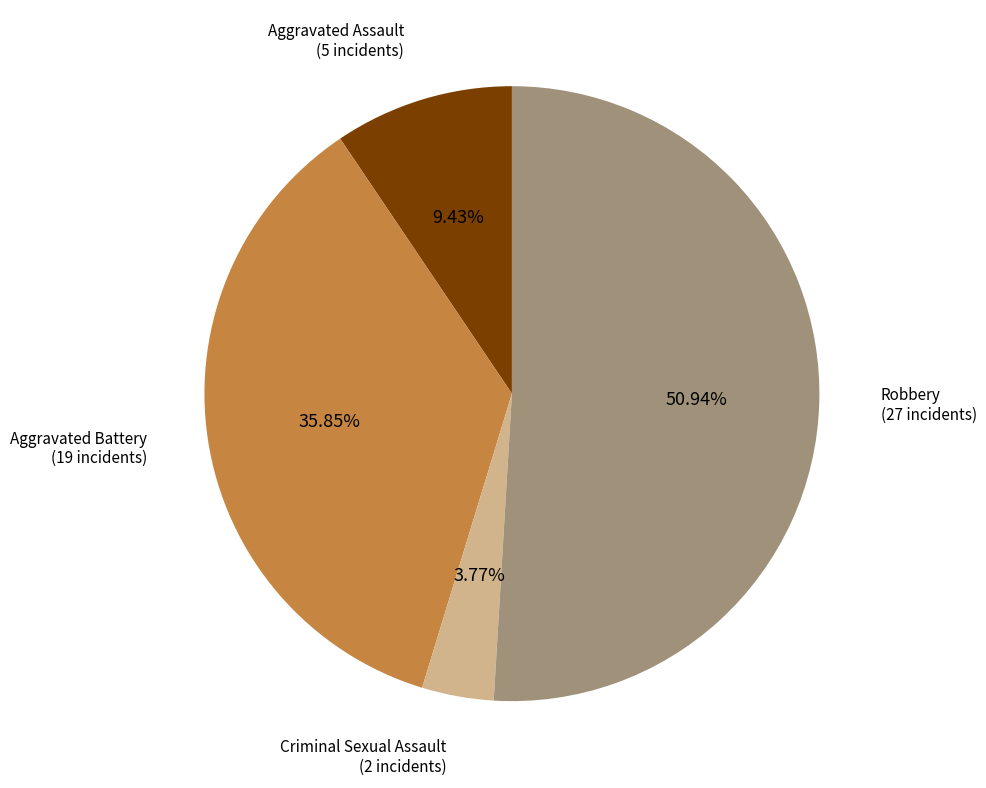

Does any single category account for the majority?

Yes